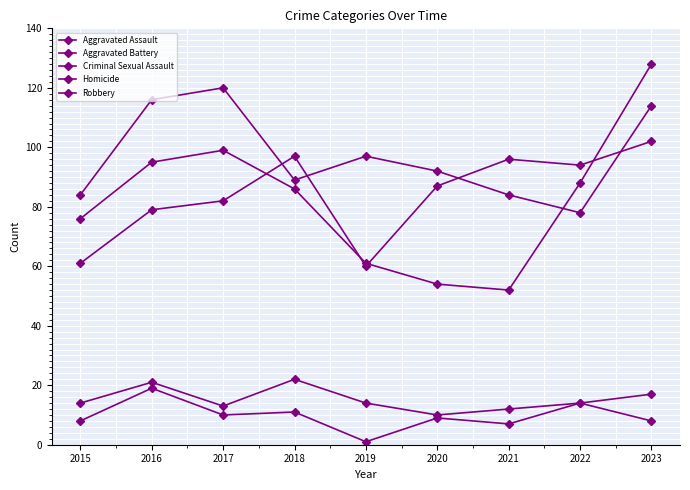

How many data points in Aggravated Assault are less than 87?

4